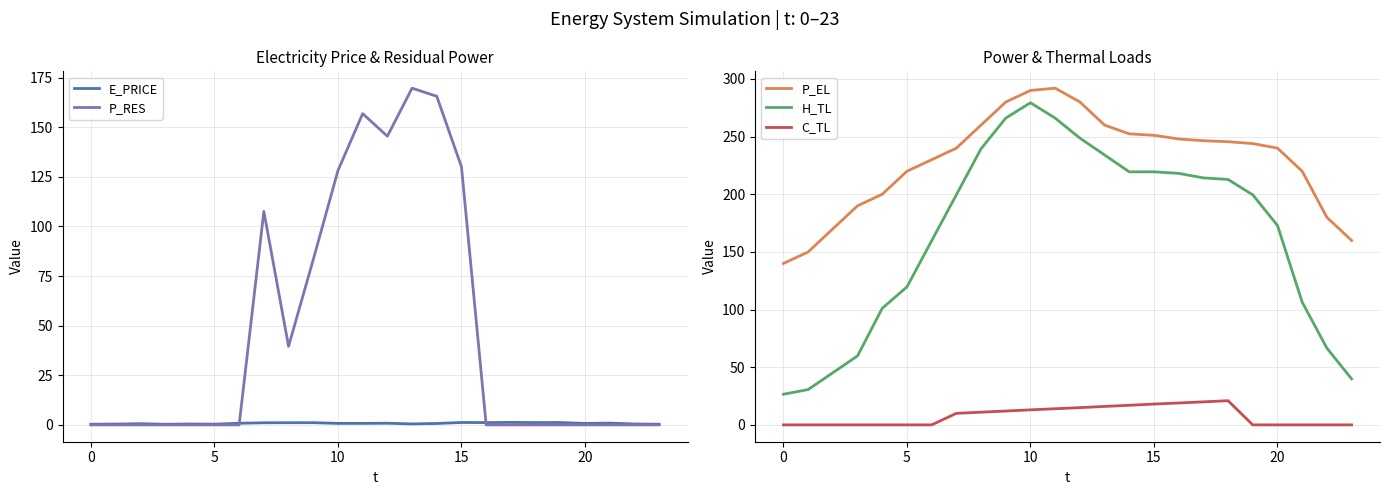

Which series changed the most between 15 and 20?

P_RES